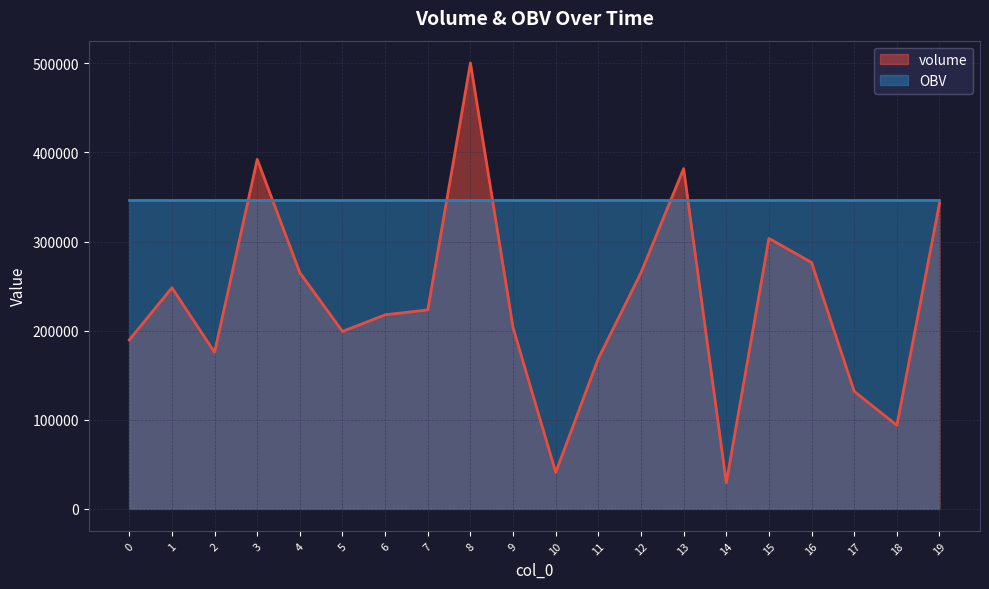

What is the sum of all values?

4647047.3